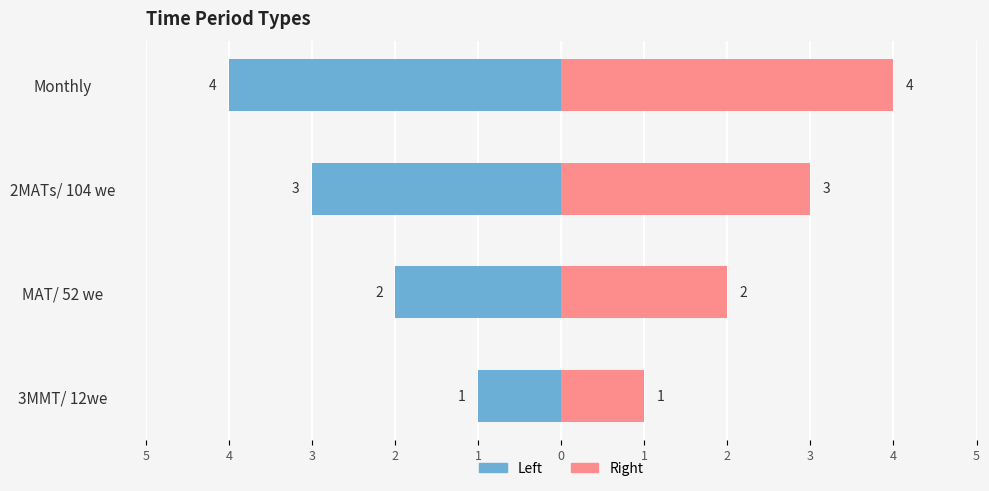

What is the difference between the time_period_code values at Monthly and 2MATs/ 104 we?

1